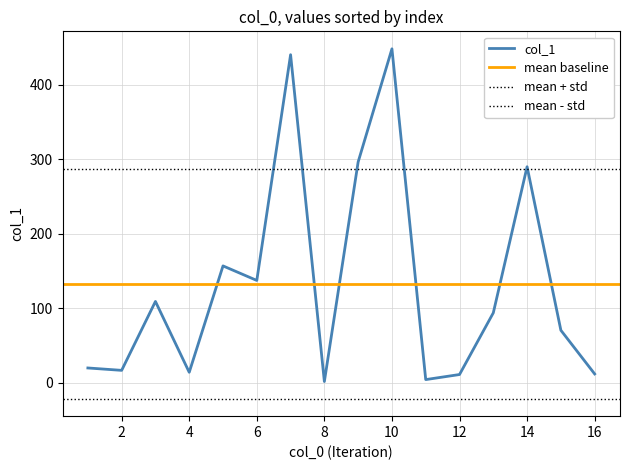

List the labels in order of value, largest first.

10, 7, 9, 14, 5, 6, 3, 13, 15, 1, 2, 4, 16, 12, 11, 8